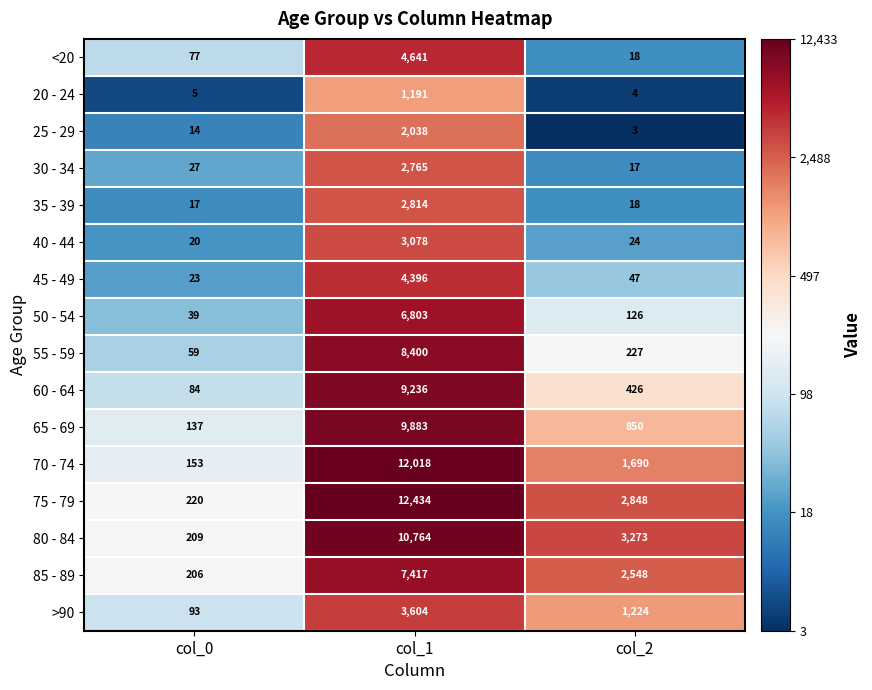

The <20 series shows 7644 at col_1. True or false?

False